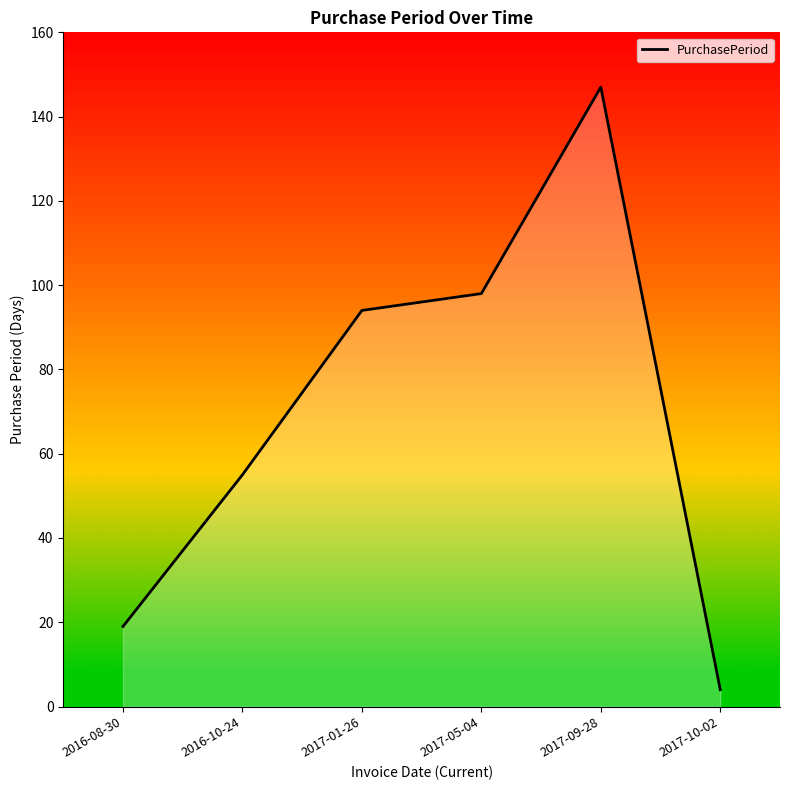

What is the difference between the values at 2017-05-04 and 2017-01-26?

4